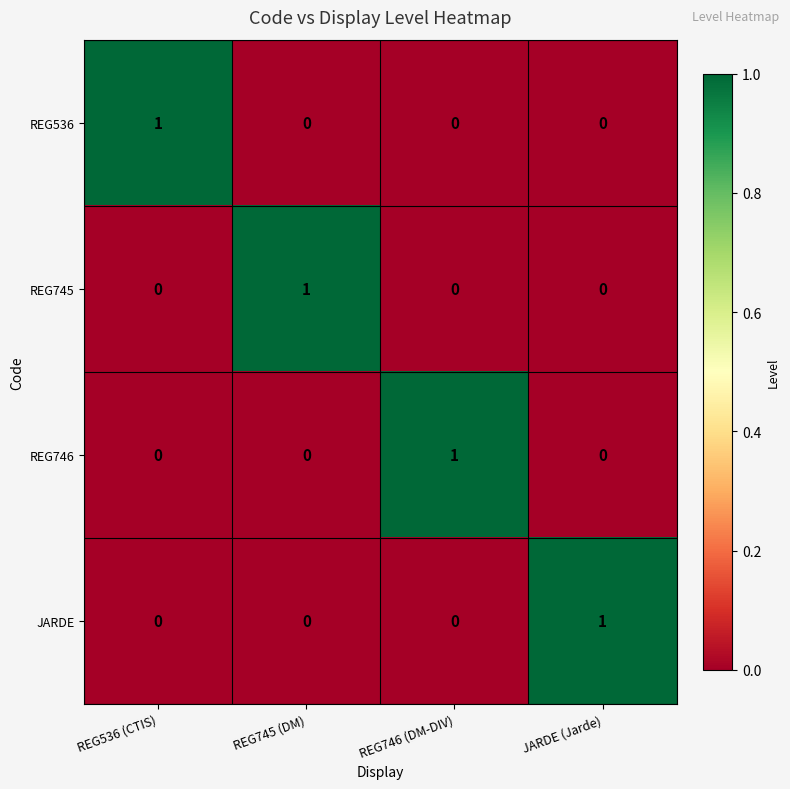

At which label does REG746 reach its peak?

REG746 (DM-DIV)